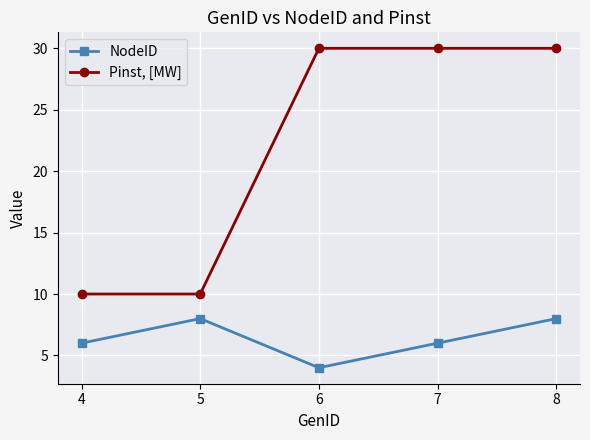

Where is the first local maximum for NodeID?

5